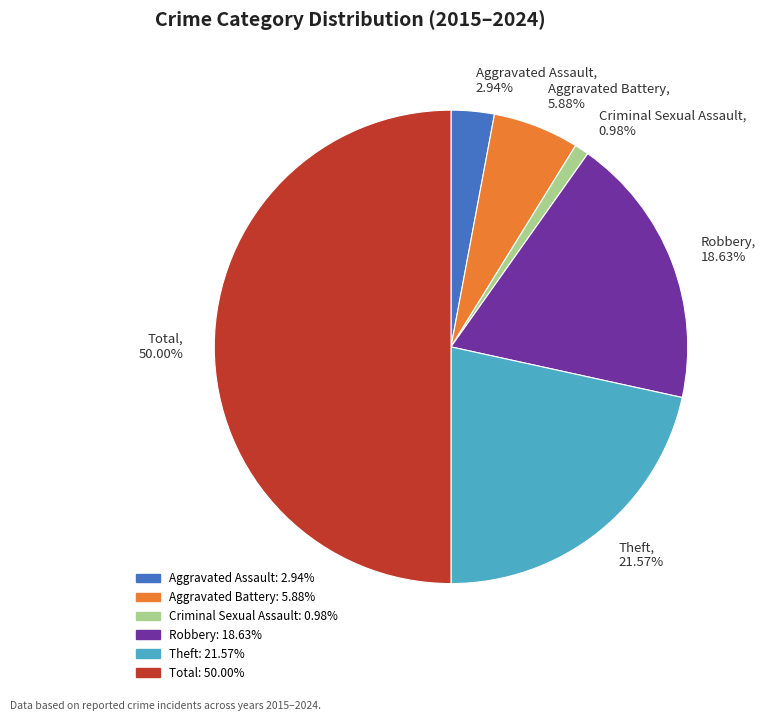

What percentage do Aggravated Battery and Aggravated Assault together represent?

8.8%